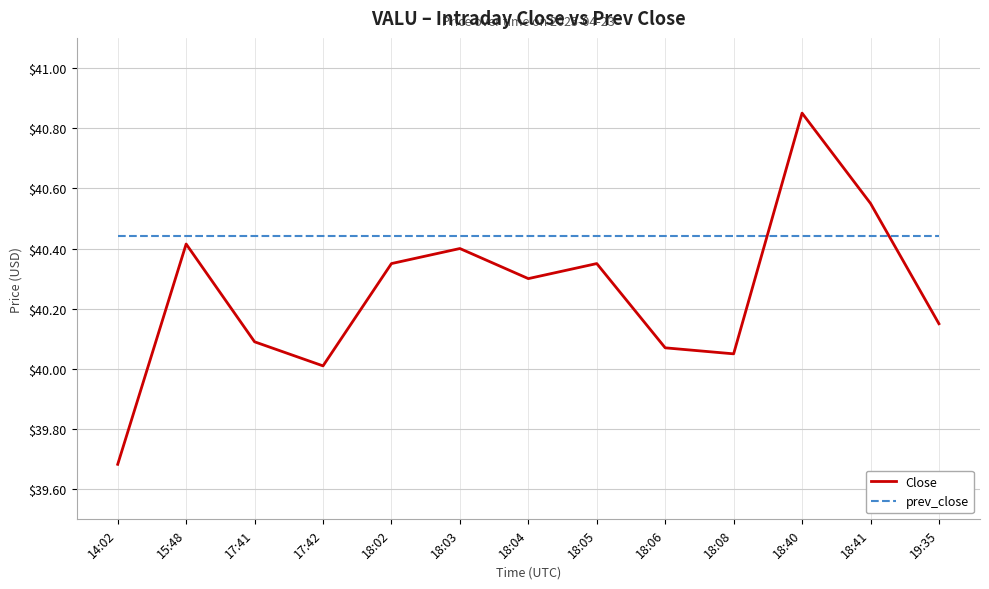

Rank the series by their average value, from lowest to highest.

Close, prev_close